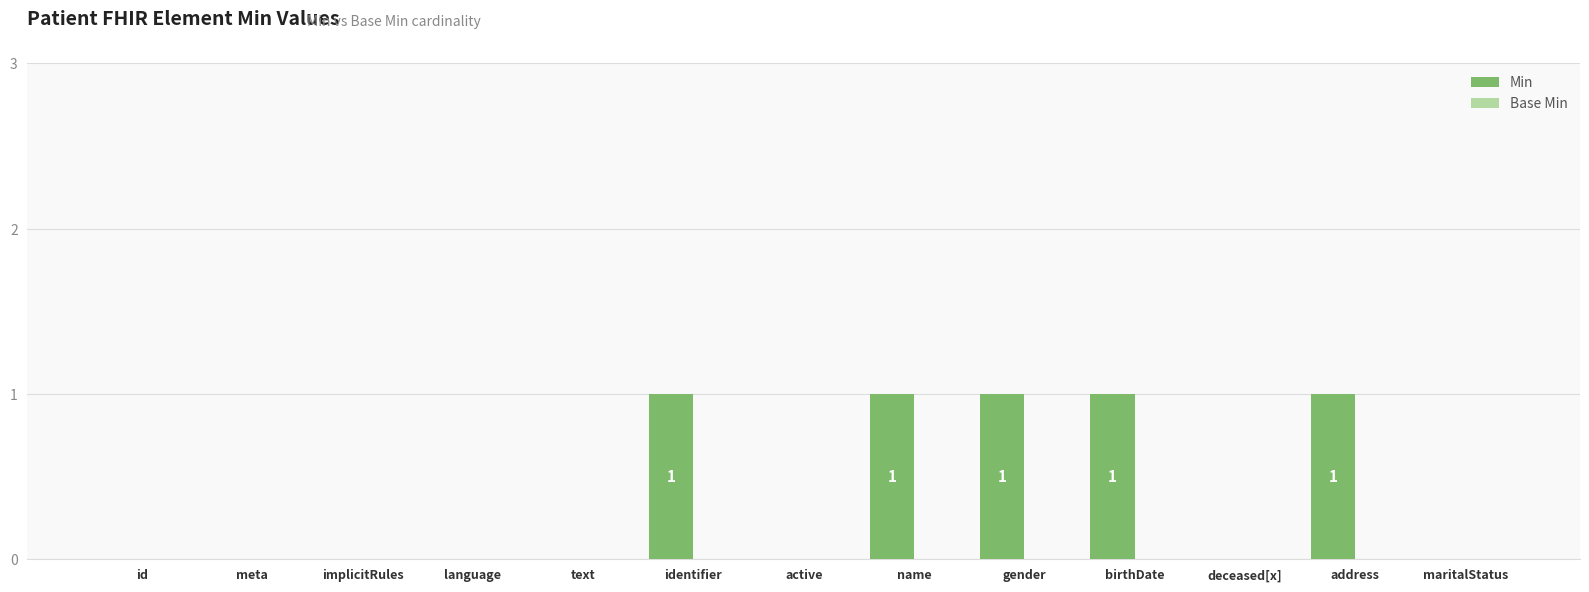

What is the sum of all values?

5